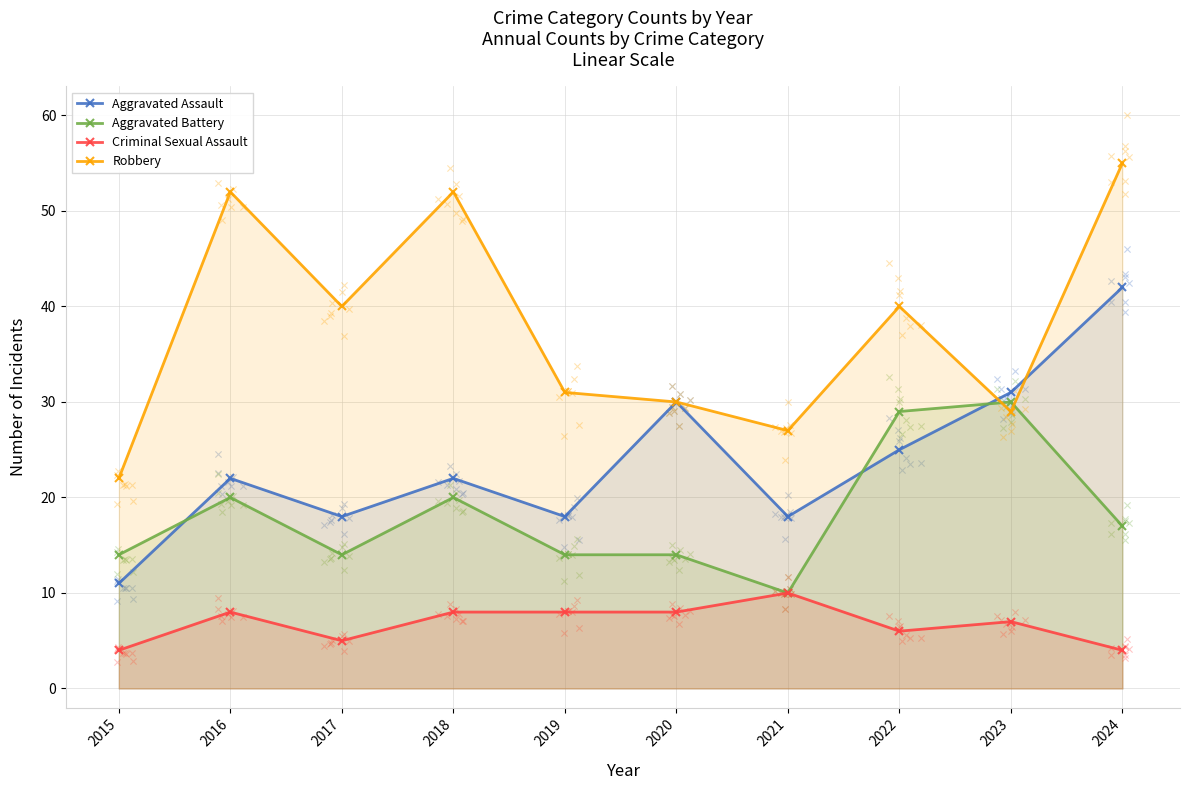

What is the total value across all series at 2024?

118